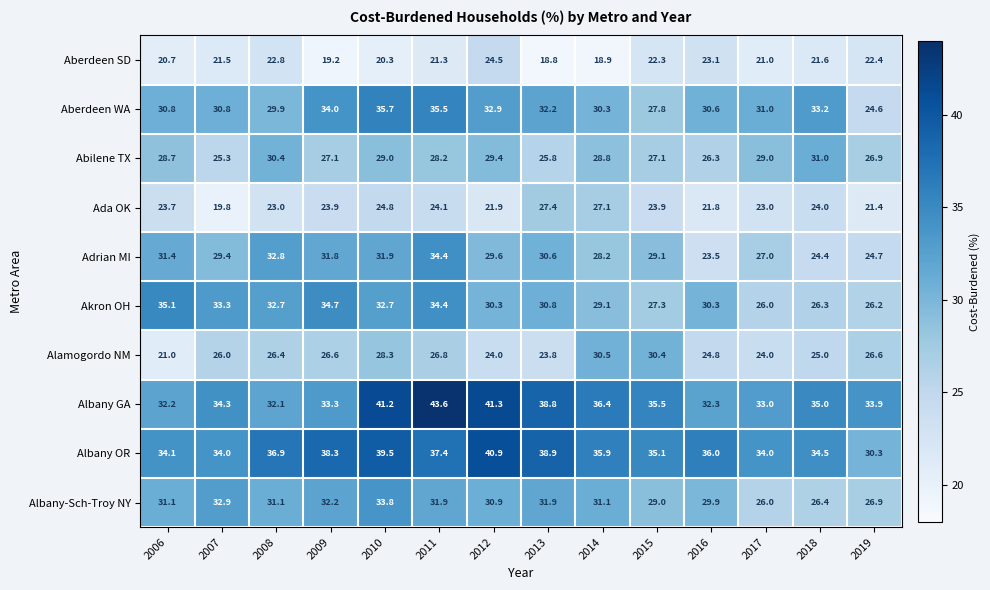

Read the Albany OR value at 2019.

30.3